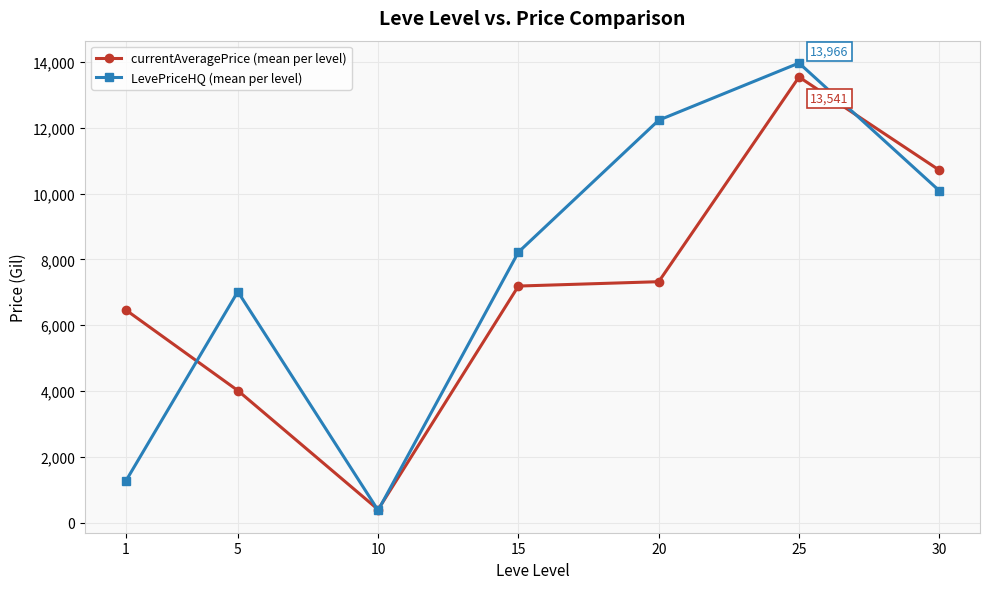

Rank the series by their average value, from highest to lowest.

LevePriceHQ (mean per level), currentAveragePrice (mean per level)